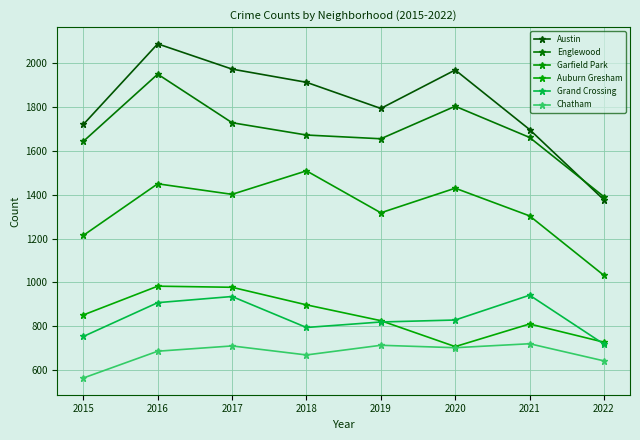

What is the maximum value for Englewood?

1948